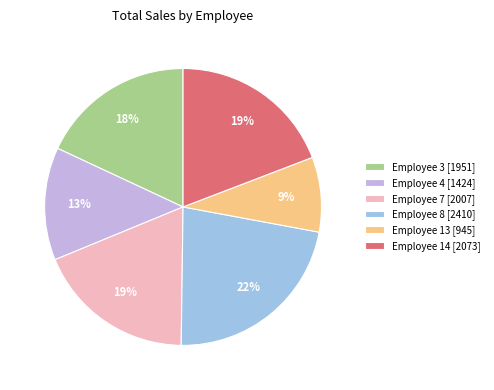

Which category has the smallest portion of the pie?

Employee 13 [945]